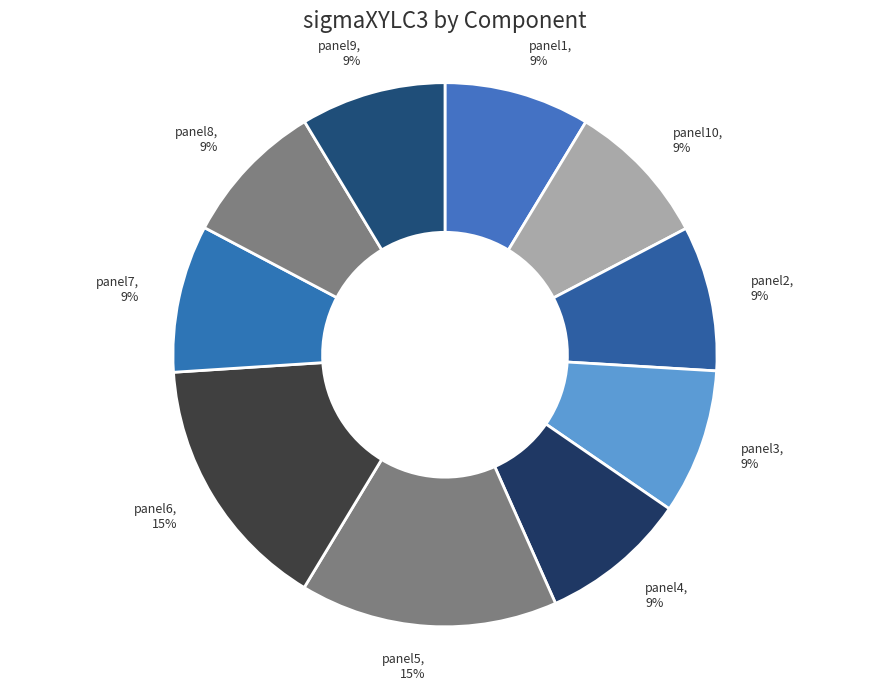

Is it true that panel10, 9% is 1% of the pie?

False